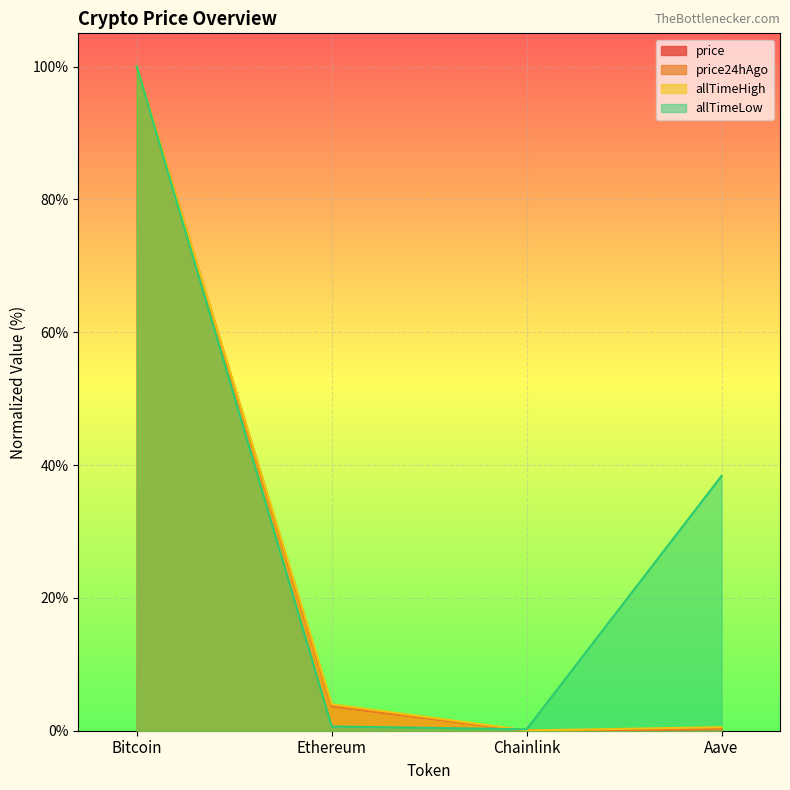

At Ethereum, list the series in order from smallest to largest.

allTimeLow, price24hAgo, price, allTimeHigh